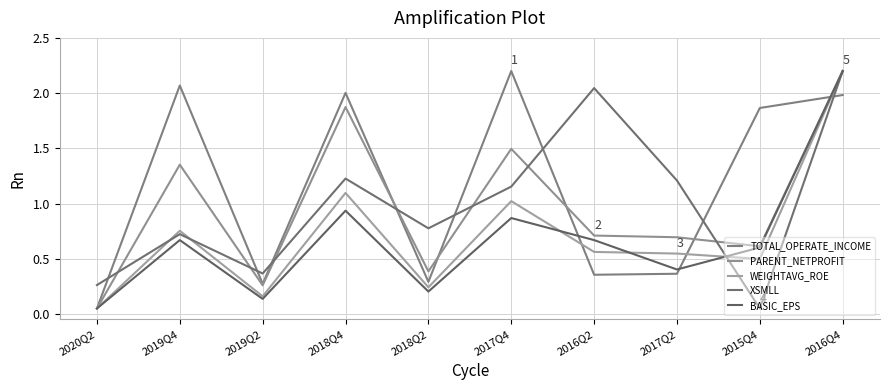

True or false: PARENT_NETPROFIT and TOTAL_OPERATE_INCOME cross at least once.

True